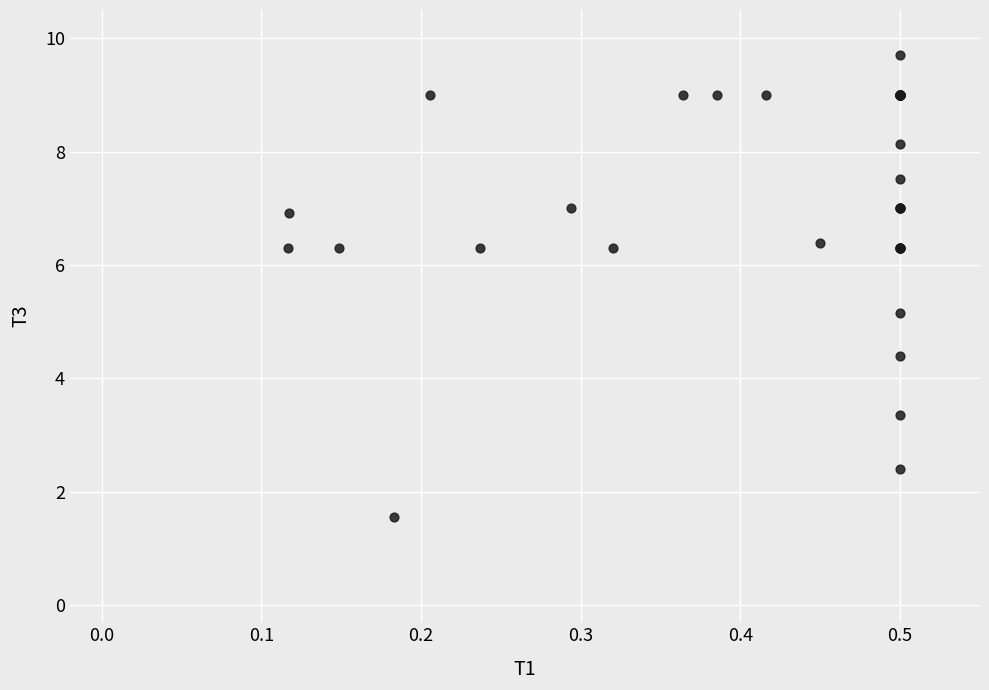

What Y value in the scatter plot is closest to 5?

5.2